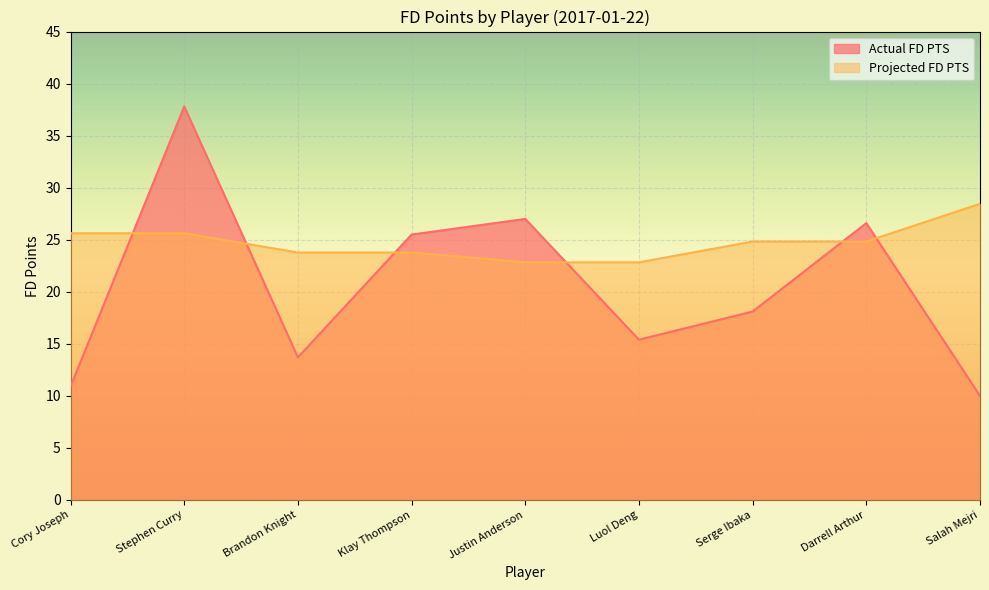

Which has a higher value, Klay Thompson or Cory Joseph?

Klay Thompson